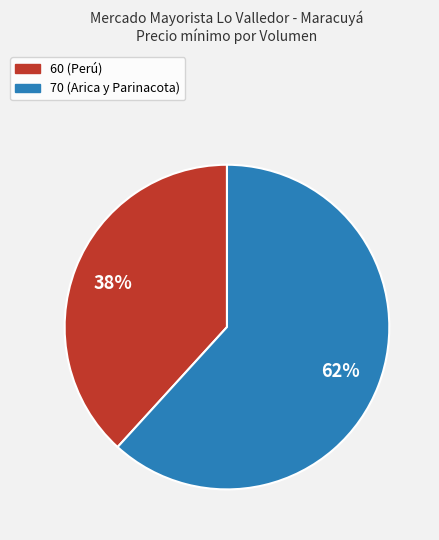

Does 70 (Arica y Parinacota) account for over 50% of the chart?

Yes